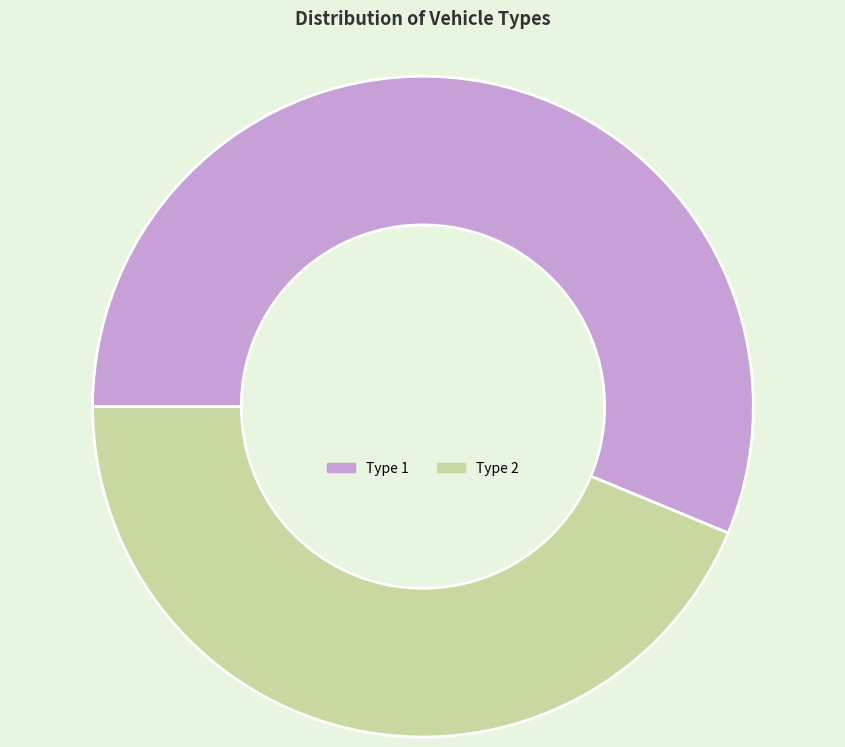

True or false: Type 1 accounts for 56% of the total.

True